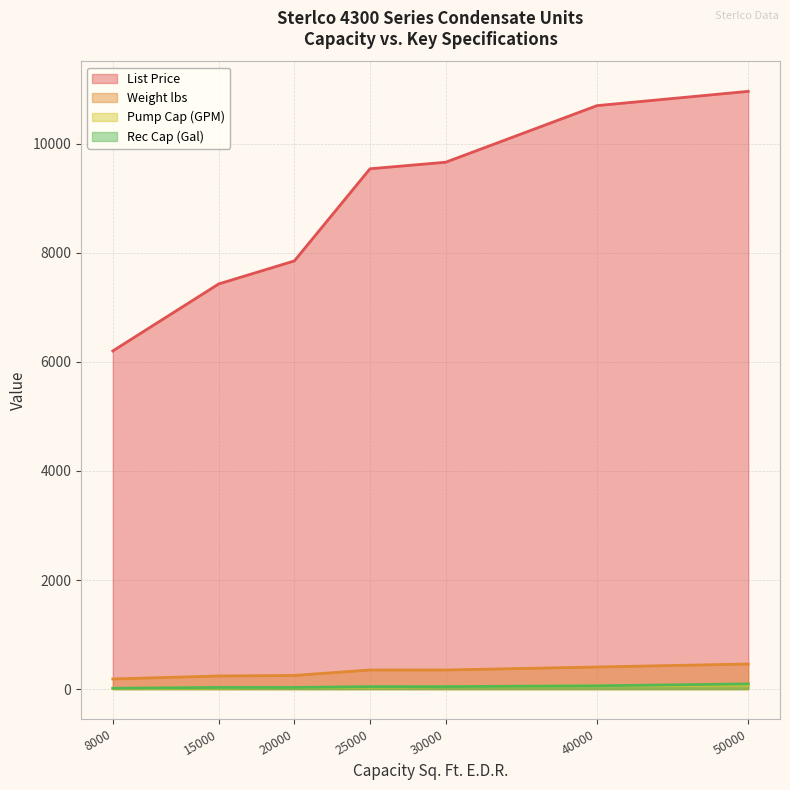

Which series has the widest spread of values?

List Price